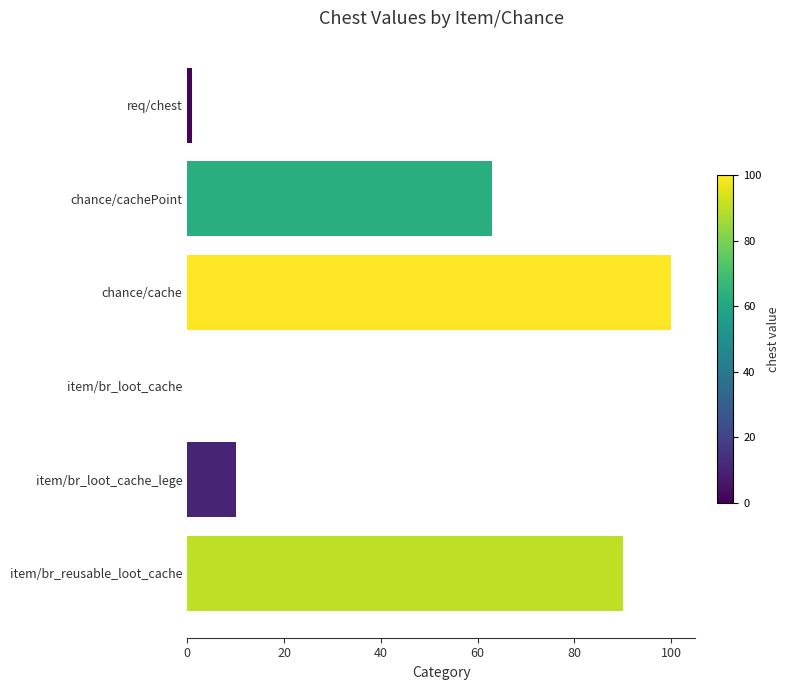

Where is the data nearest to the value 50?

chance/cachePoint